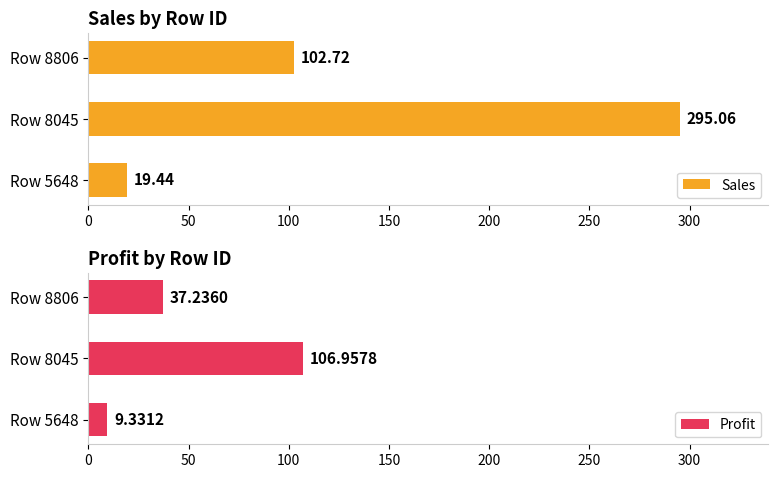

At how many categories does at least one series exceed 152?

1